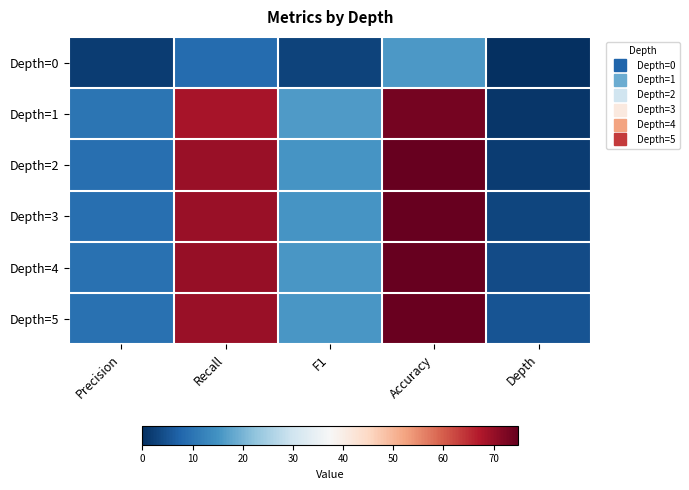

What is the total value across all series at Precision?

49.4